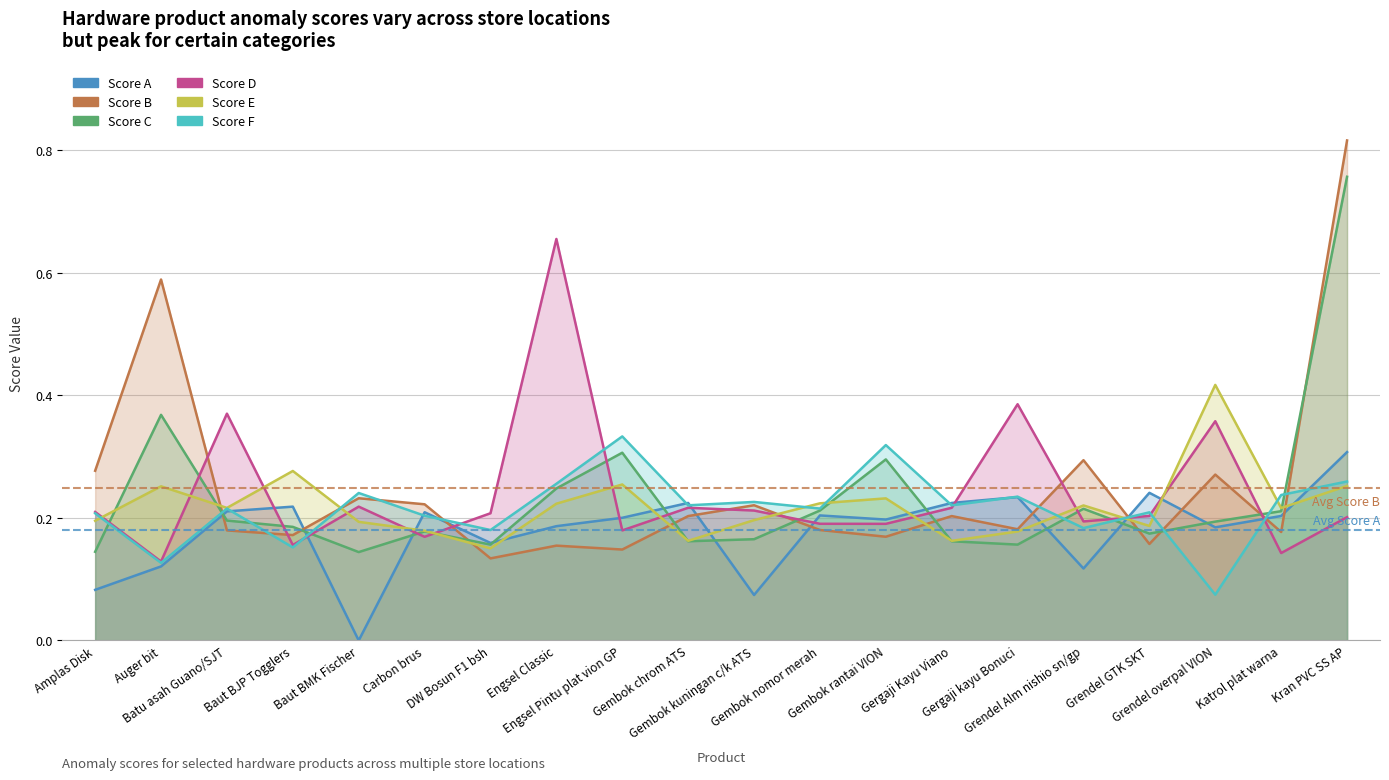

How many interior local peaks does the Score B series have?

7